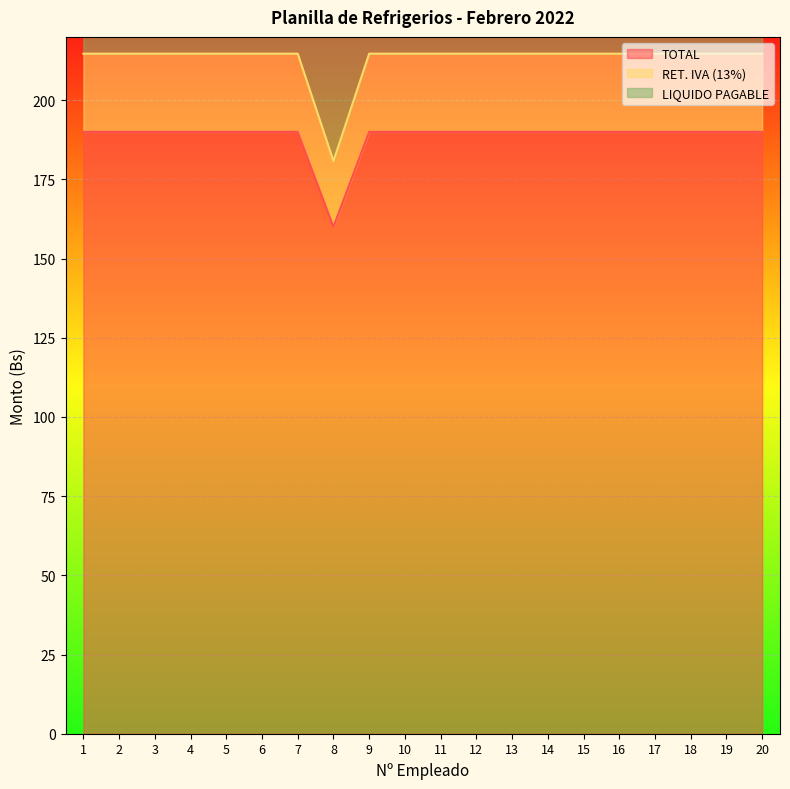

Which series has the largest total across all categories?

LIQUIDO PAGABLE